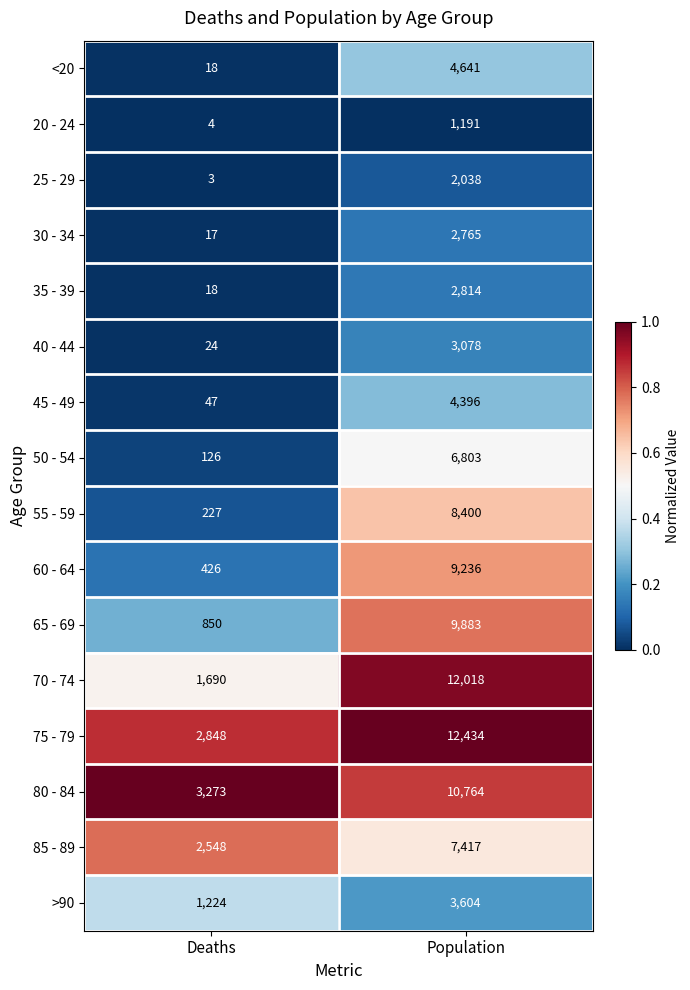

Which series changed the most between Deaths and Population?

70 - 74